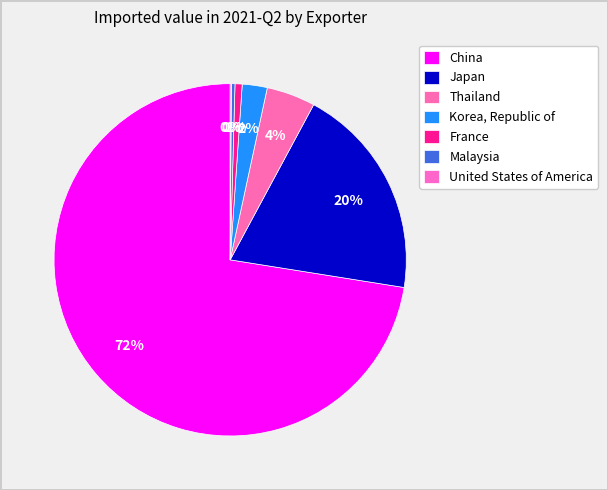

Count the number of slices in the pie.

7